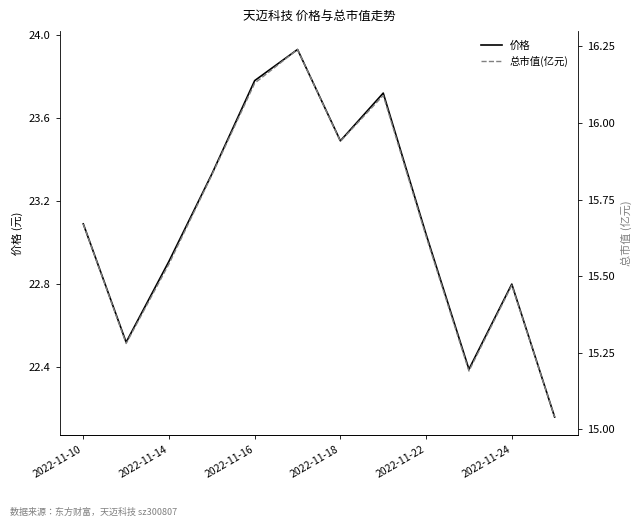

Is it true that 价格 equals 22.9 at 2022-11-14?

True